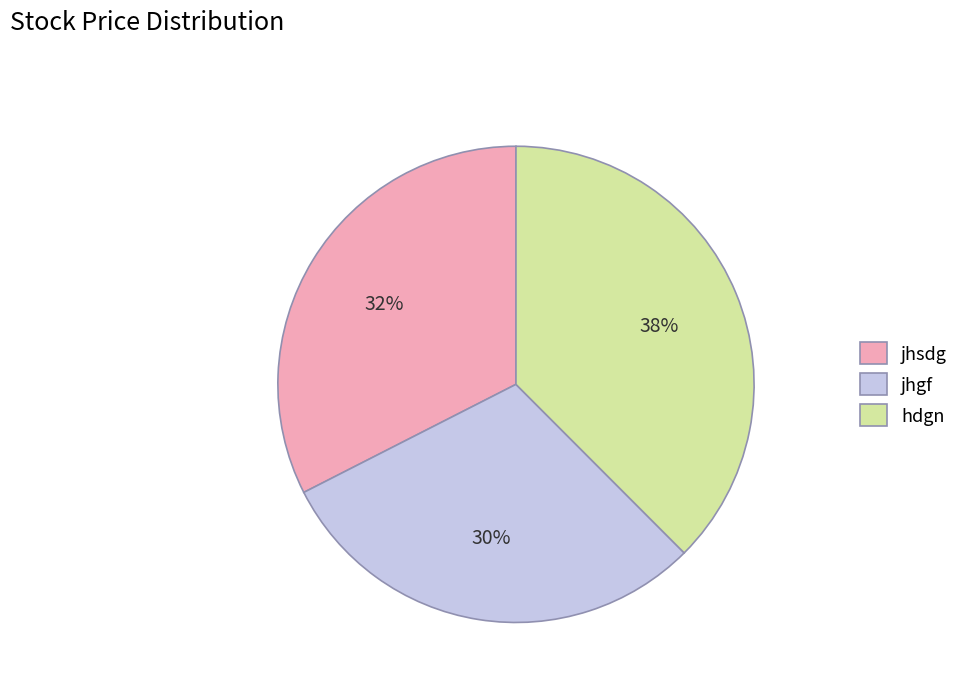

Which slice is the smallest?

jhgf